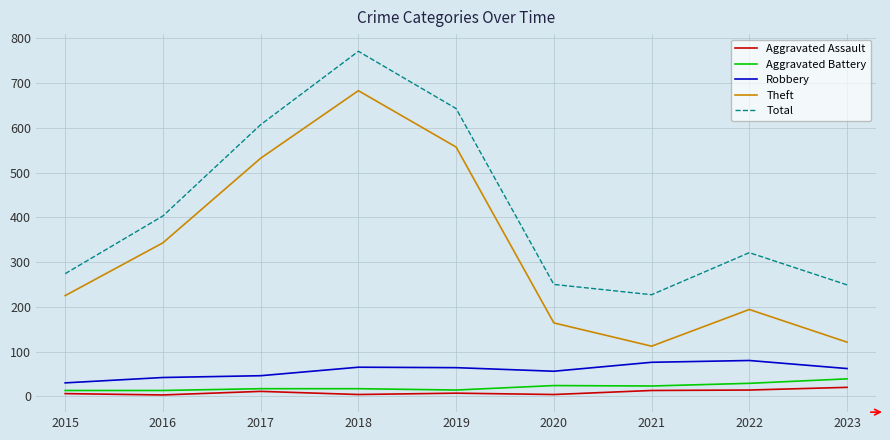

True or false: Aggravated Assault has more than 0 points higher than both neighbors.

True